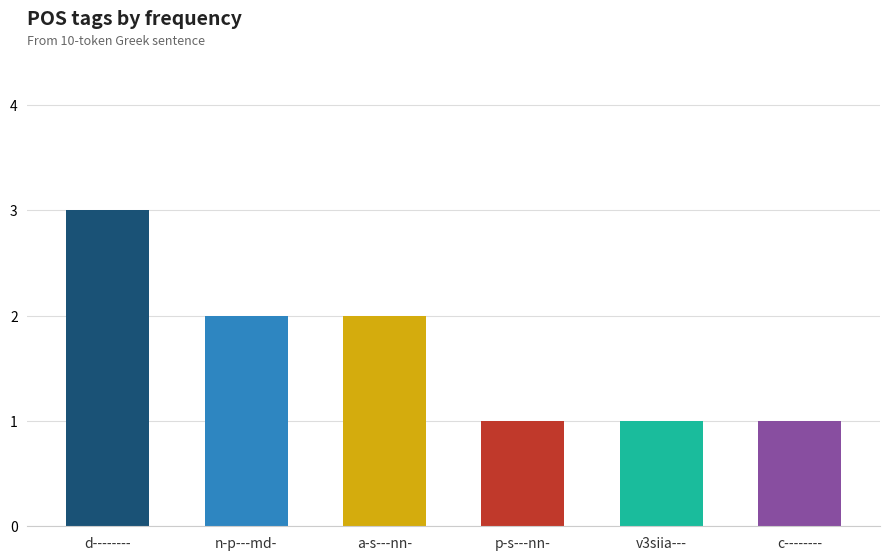

What is the maximum value shown in the chart?

3